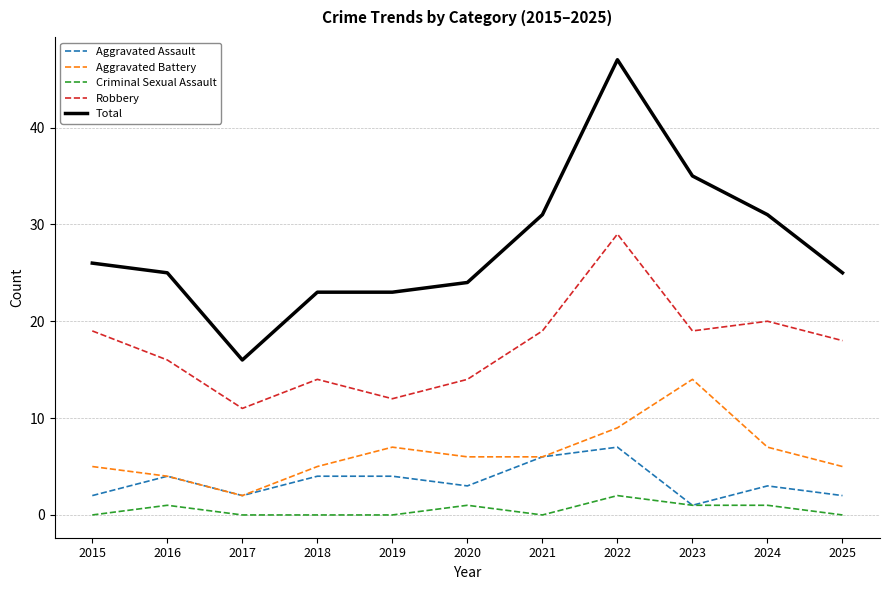

How many categories are shown in the chart?

11